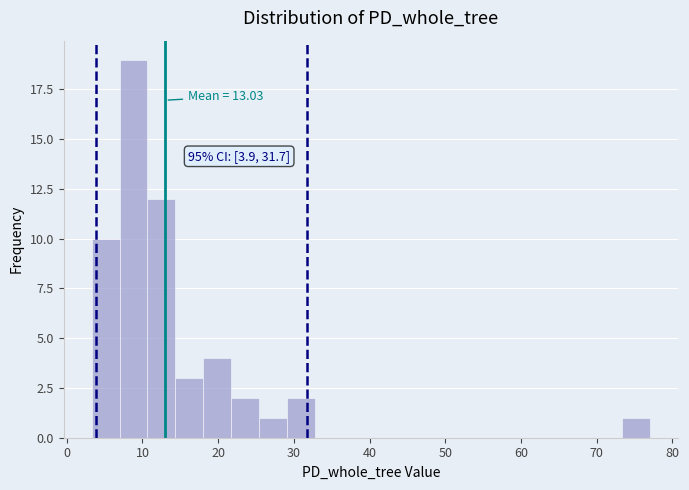

Read against the x-axis, roughly where is the centre of the tallest bar?

9